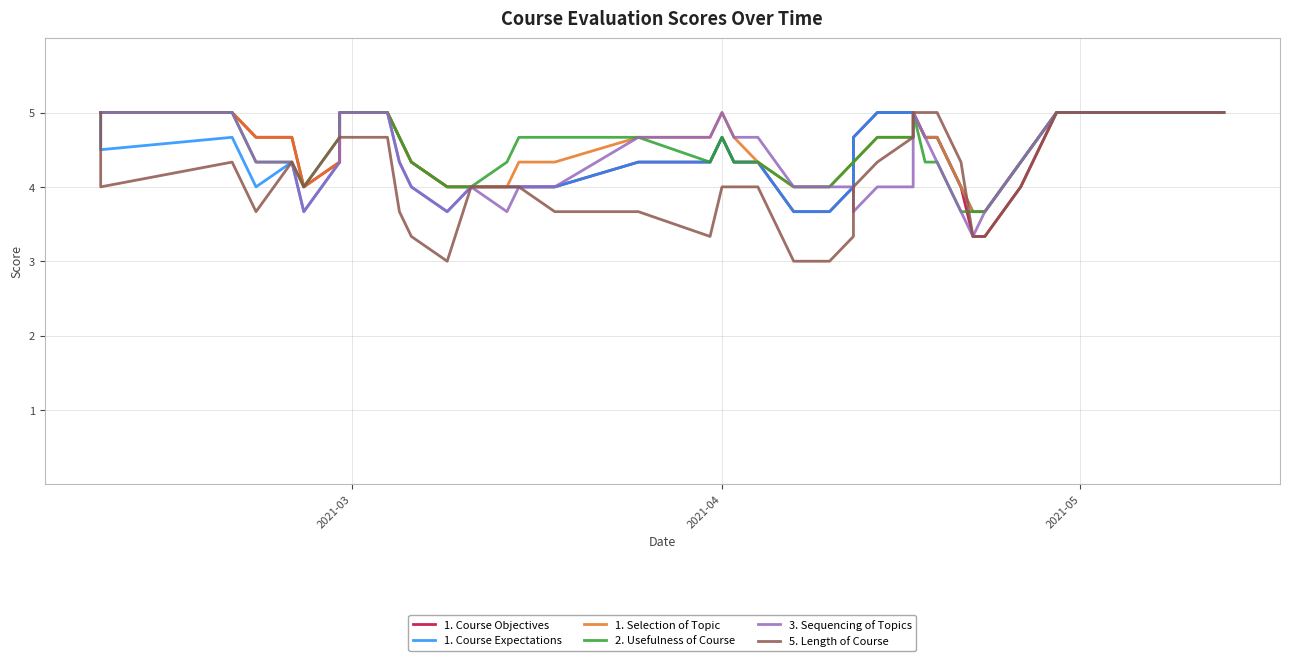

True or false: 1. Selection of Topic and 2. Usefulness of Course cross at least once.

False